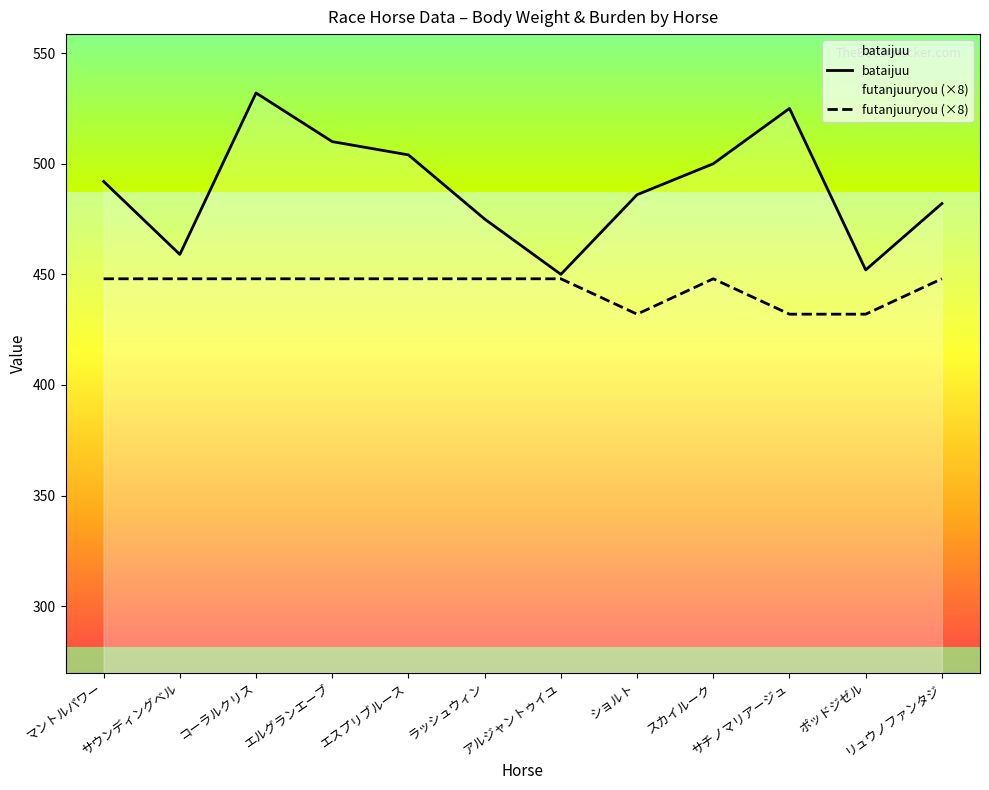

True or false: futanjuuryou and bataijuu intersect in this chart.

False